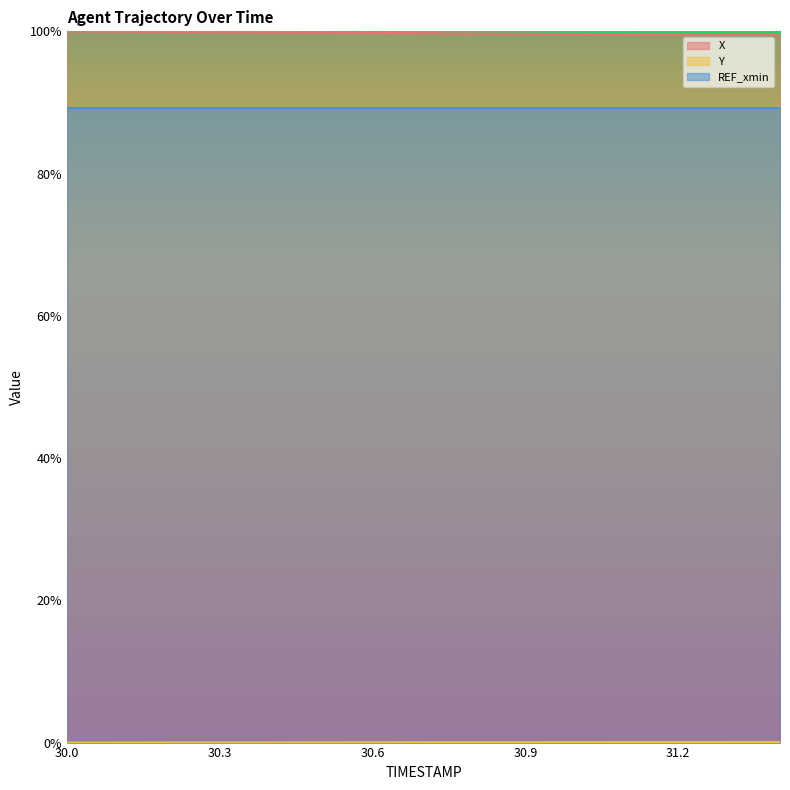

At which category is the sum across all series the highest?

30.0